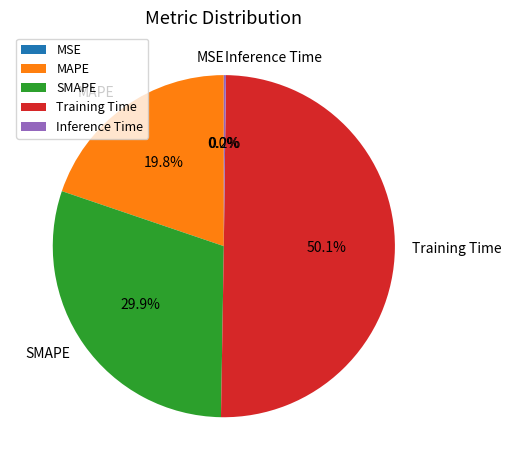

What is the total percentage of MAPE and SMAPE?

49.7%